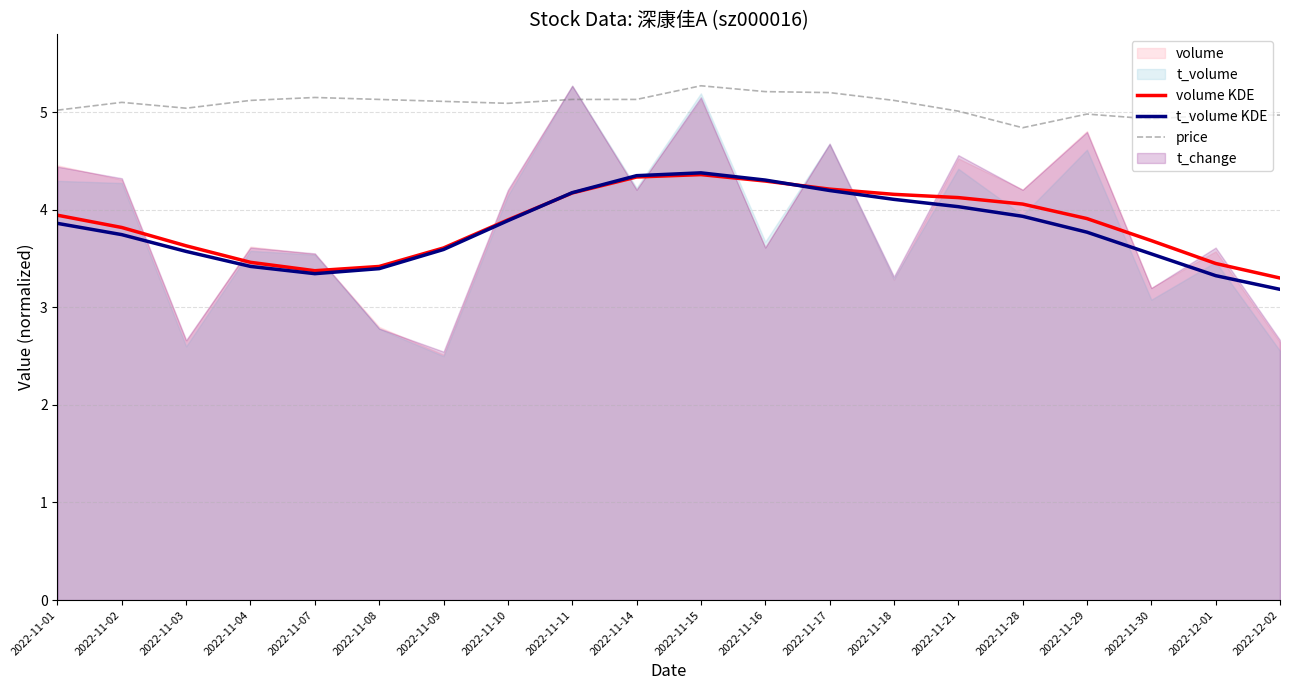

At 2022-11-08, list the series in order from smallest to largest.

t_volume KDE, volume KDE, price